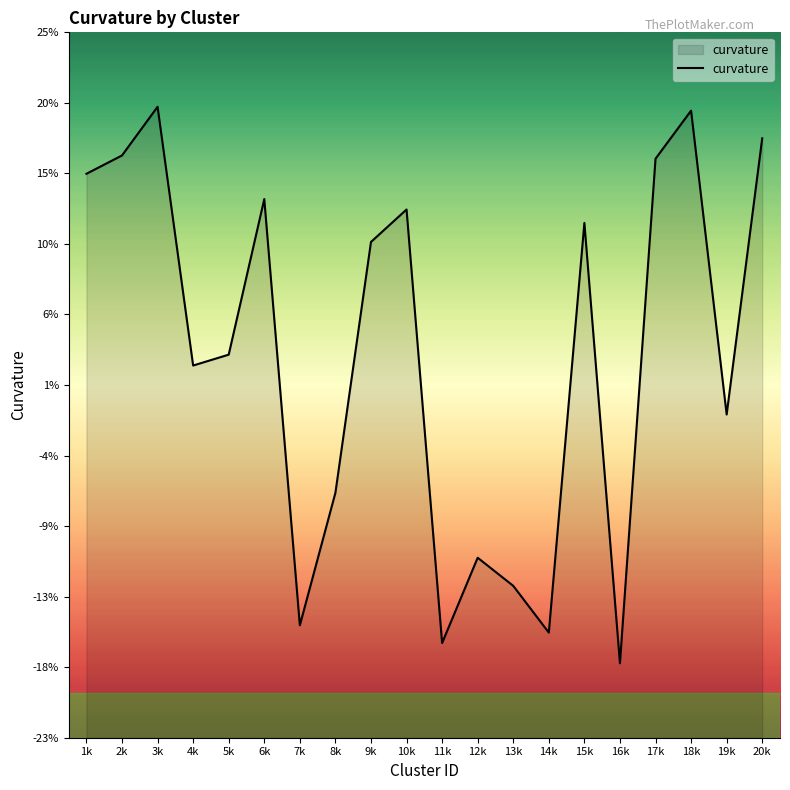

List the labels in order of value, smallest first.

16k, 11k, 14k, 7k, 13k, 12k, 8k, 19k, 4k, 5k, 9k, 15k, 10k, 6k, 1k, 17k, 2k, 20k, 18k, 3k